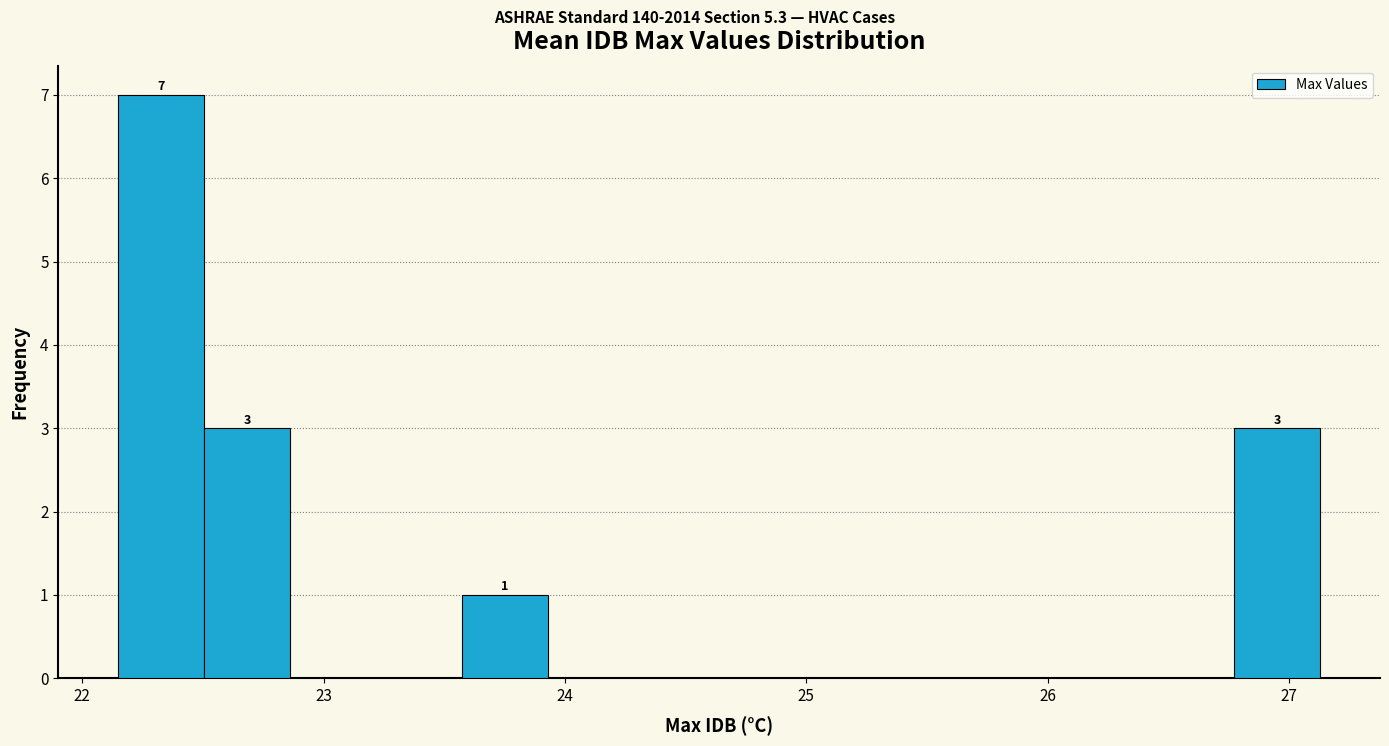

Read against the x-axis, roughly where is the centre of the tallest bar?

22.3